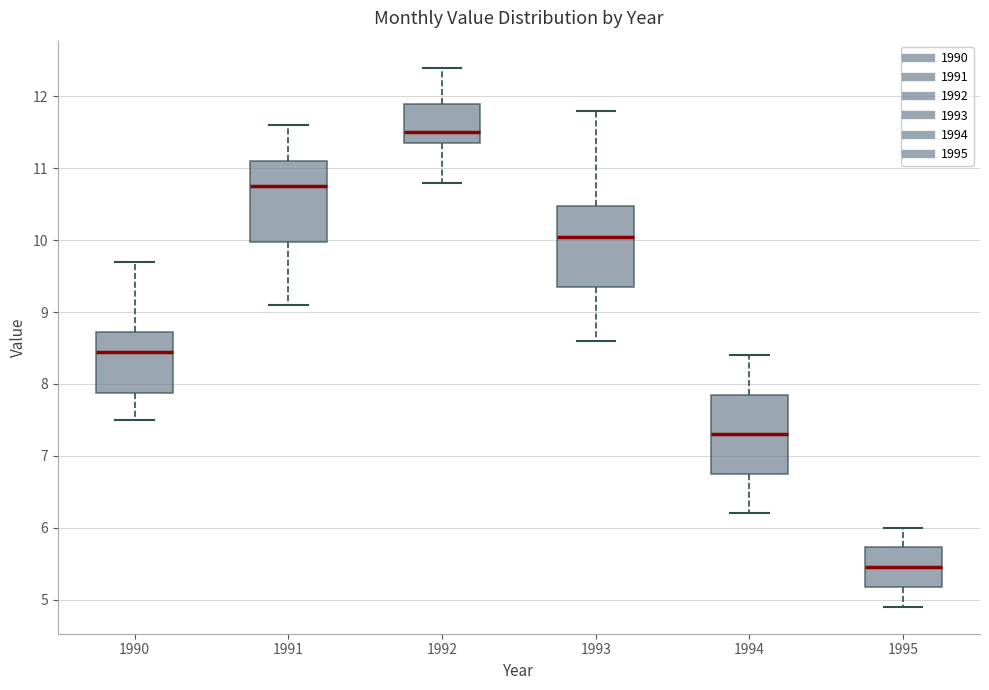

Where is the lower edge of the box at x = 1994 on the y-axis? The values are not printed on the chart, so give them approximately, as read against the axis.

6.8